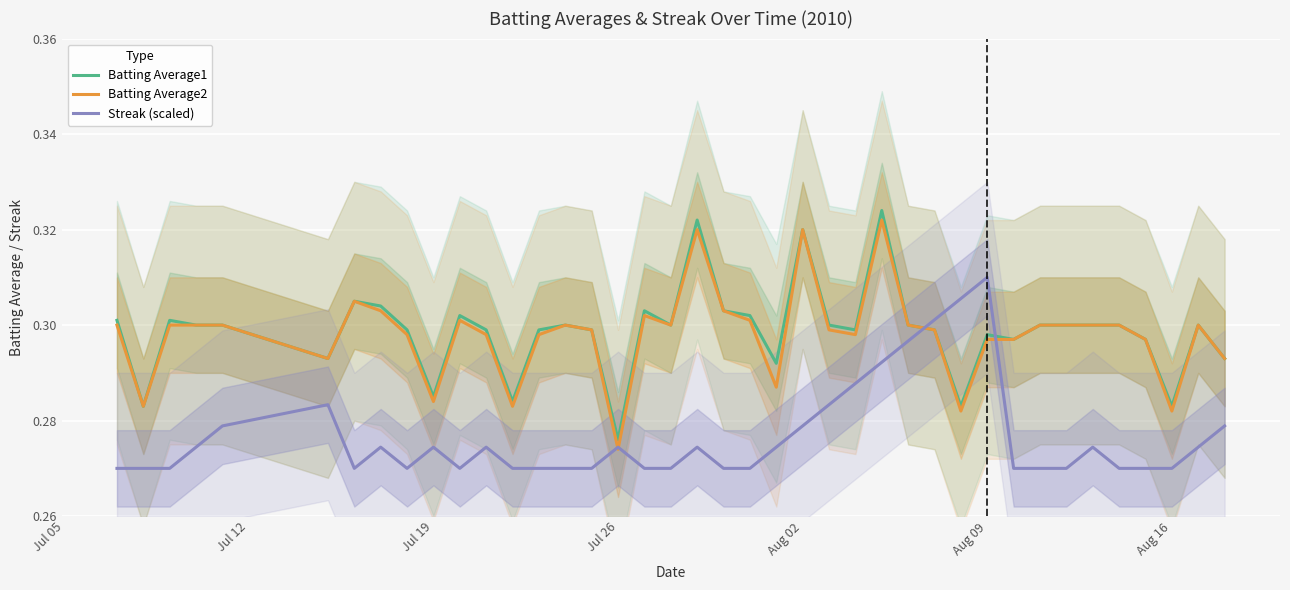

What is the value of the Batting Average1 point at the 34th from the left?

0.3